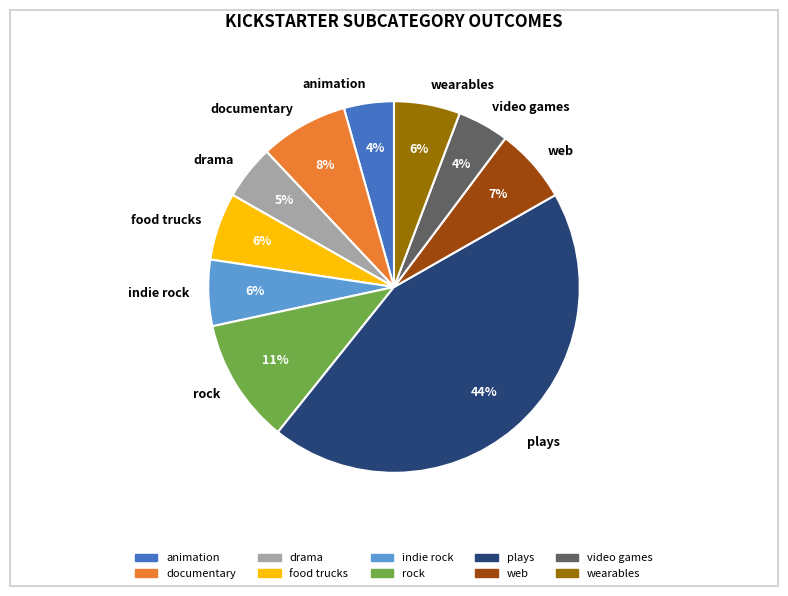

What is the largest slice in the pie chart?

plays